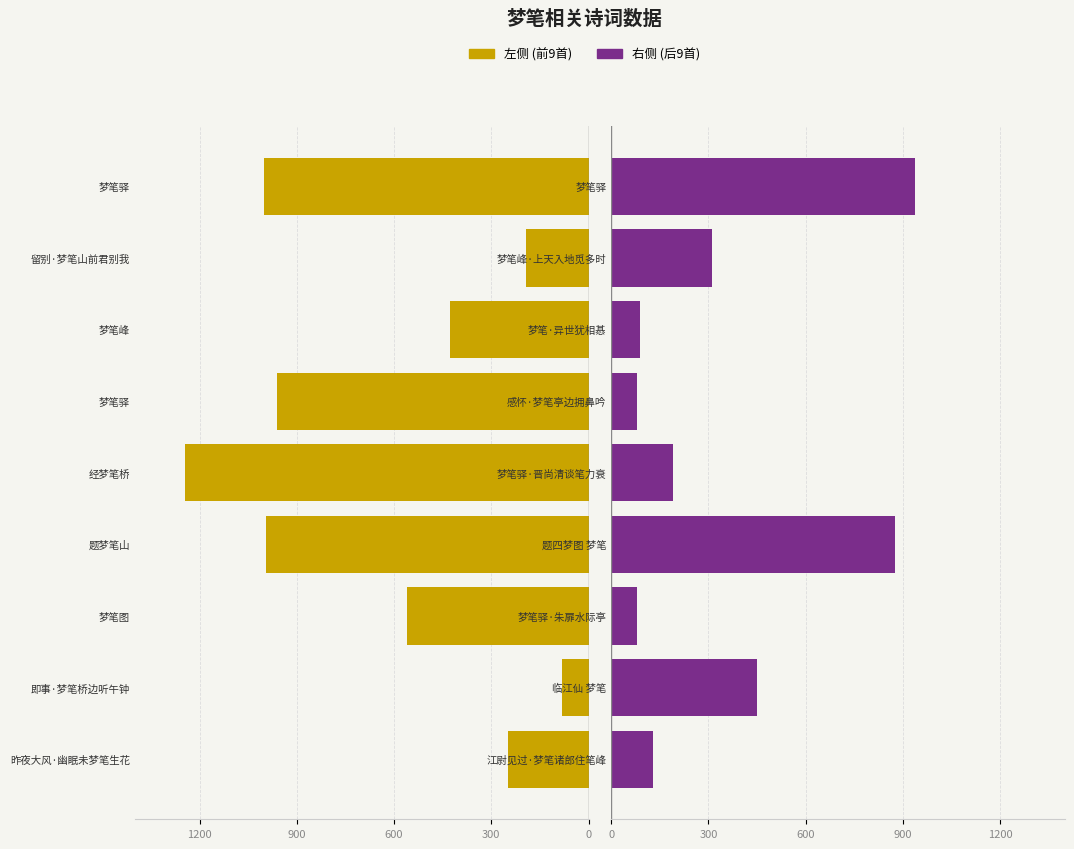

How many groups of bars are there?

9